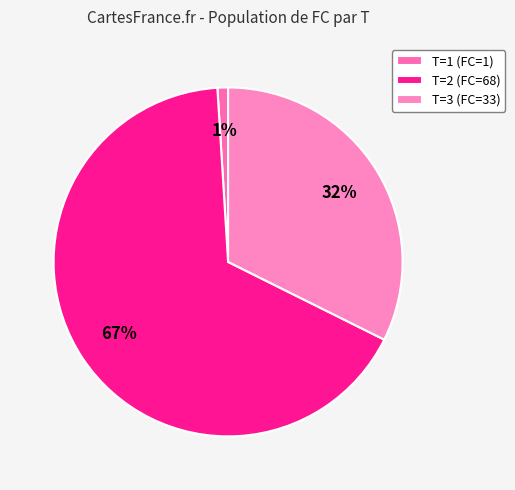

Is there a majority slice in this chart?

Yes